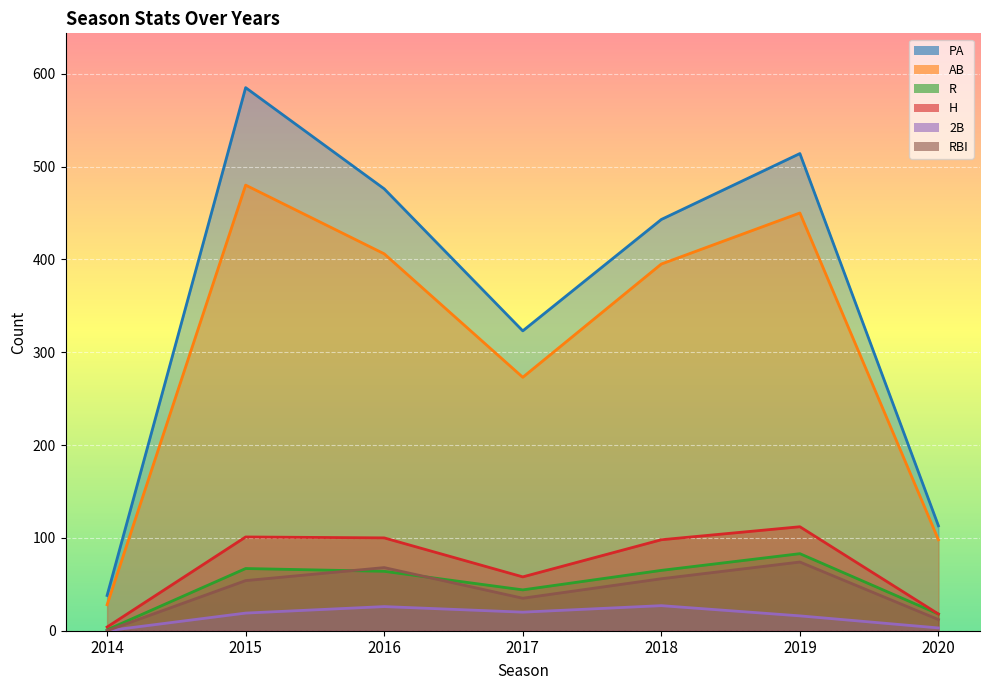

Is the value of 2B at 2018 greater than the value of RBI at 2019?

No